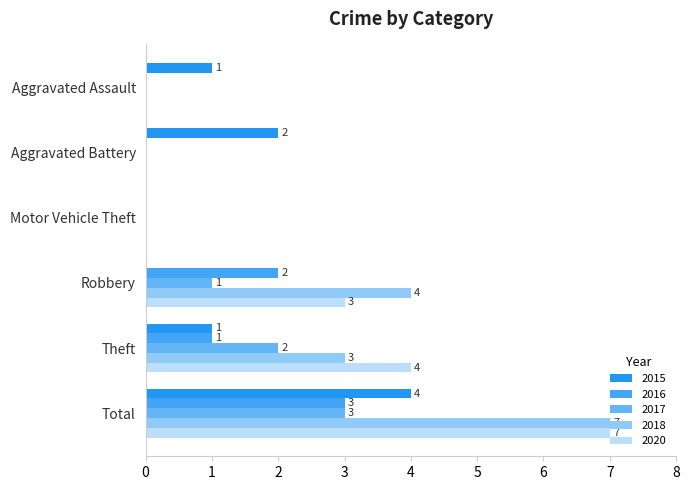

What is the sum of the 2016 values at Total and Motor Vehicle Theft?

3